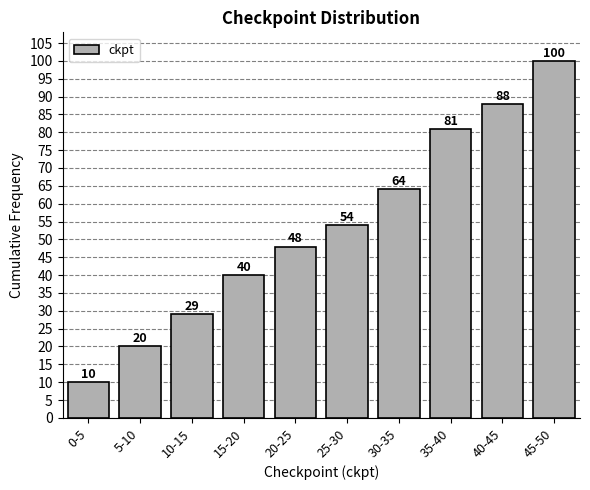

Reading right to left, transcribe all the data shown in this chart.

100	88	81	64	54	48	40	29	20	10